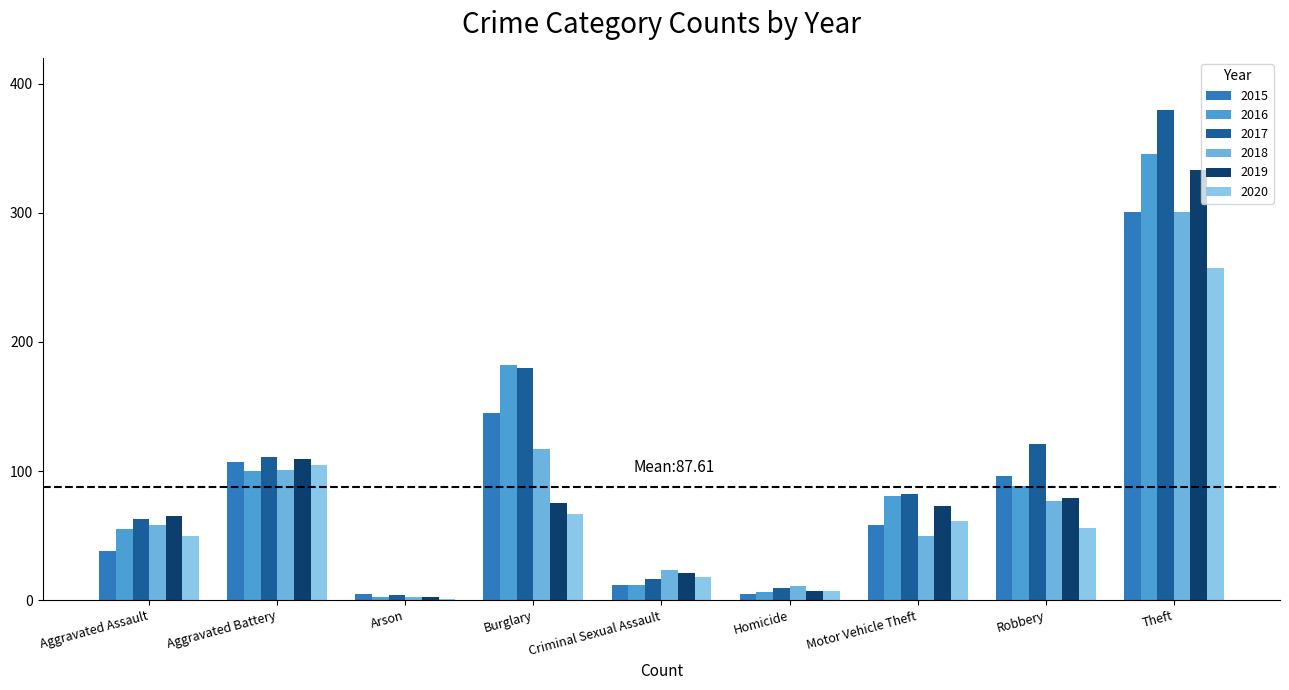

Count the number of categories in the chart.

9